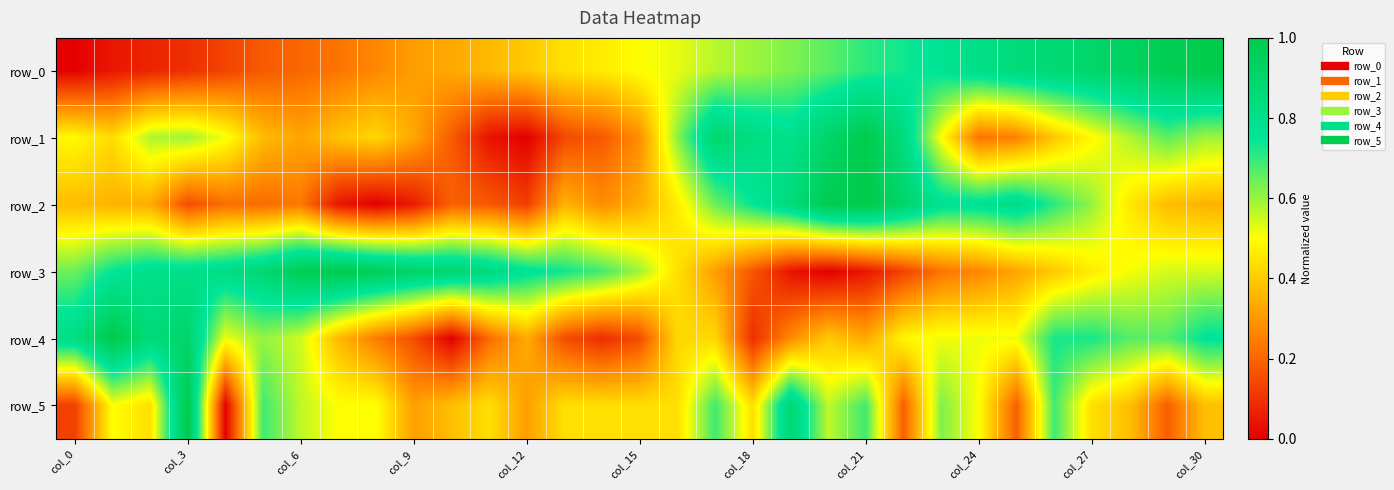

Reading left to right, transcribe all the data shown in this chart.

row_0: 0.0	0.0	0.1	0.1	0.1	0.2	0.2	0.2	0.3	0.3	0.3	0.4	0.4	0.4	0.5	0.5	0.5	0.6	0.6	0.6	0.7	0.7	0.7	0.8	0.8	0.8	0.9	0.9	0.9	1.0	1.0
row_1: 0.5	0.4	0.6	0.6	0.5	0.4	0.3	0.4	0.4	0.3	0.2	0.0	0.0	0.1	0.2	0.3	0.6	0.9	0.8	0.8	0.9	1.0	0.8	0.5	0.2	0.3	0.4	0.5	0.6	0.7	0.6
row_2: 0.4	0.4	0.3	0.2	0.2	0.2	0.2	0.0	0.0	0.1	0.2	0.2	0.1	0.4	0.3	0.3	0.5	0.6	0.7	0.8	1.0	1.0	0.9	0.8	0.8	0.8	0.7	0.6	0.5	0.4	0.4
row_3: 0.6	0.7	0.8	0.8	0.8	0.9	1.0	1.0	1.0	0.9	0.9	0.8	0.8	0.7	0.7	0.6	0.4	0.3	0.2	0.0	0.0	0.0	0.1	0.2	0.3	0.3	0.4	0.5	0.5	0.5	0.5
row_4: 0.8	1.0	0.8	0.9	0.5	0.6	0.5	0.4	0.2	0.2	0.0	0.2	0.3	0.2	0.1	0.2	0.4	0.4	0.1	0.3	0.4	0.3	0.5	0.5	0.5	0.5	0.7	0.7	0.7	0.7	0.8
row_5: 0.1	0.5	0.4	1.0	0.0	0.7	0.6	0.5	0.5	0.3	0.4	0.4	0.3	0.4	0.4	0.4	0.4	0.7	0.4	0.9	0.6	0.7	0.2	0.6	0.5	0.2	0.7	0.4	0.4	0.2	0.4